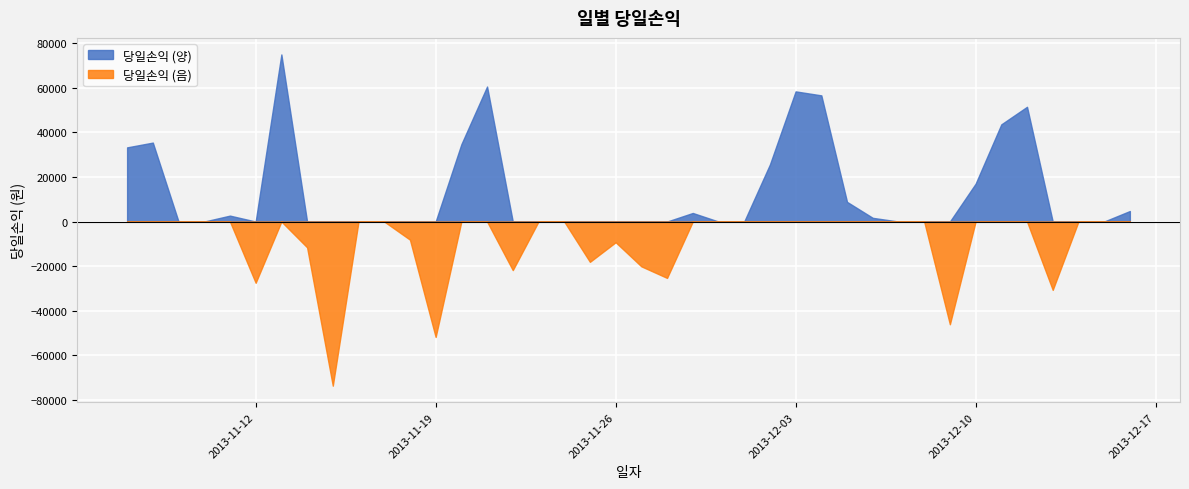

At which category does the chart reach its minimum across all series?

20131115